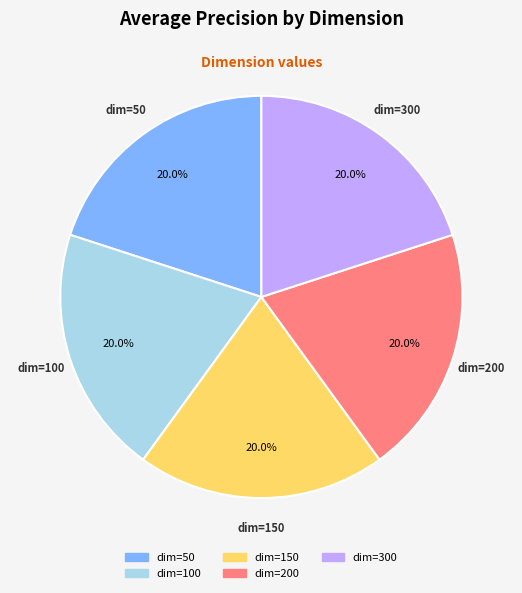

Does dim=200 account for over 50% of the chart?

No